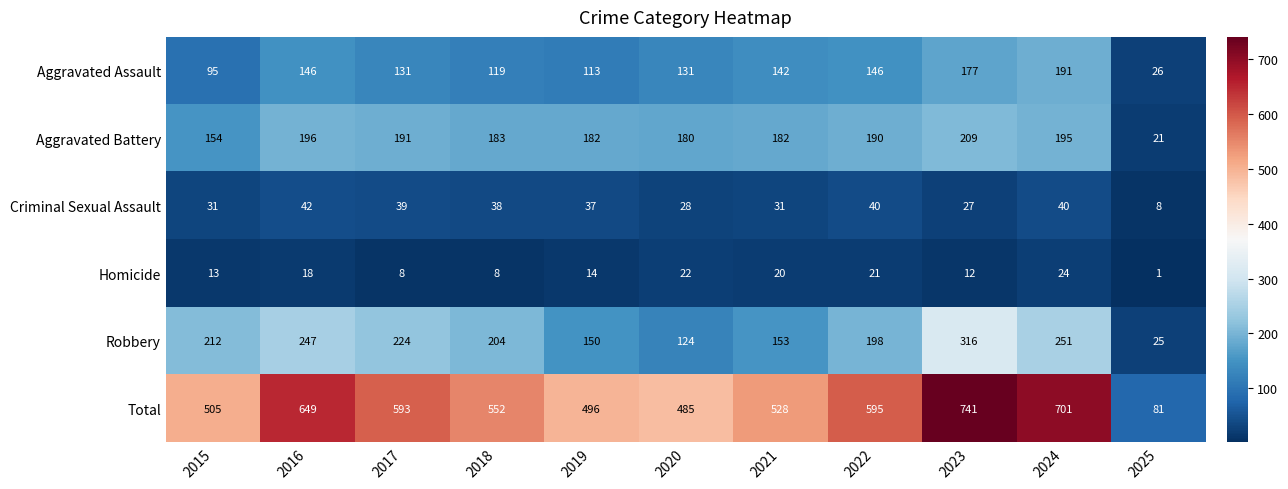

What is the smallest value displayed?

1